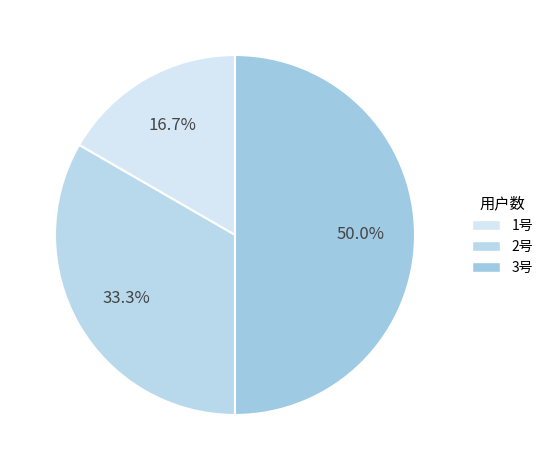

How many segments does this pie chart have?

3